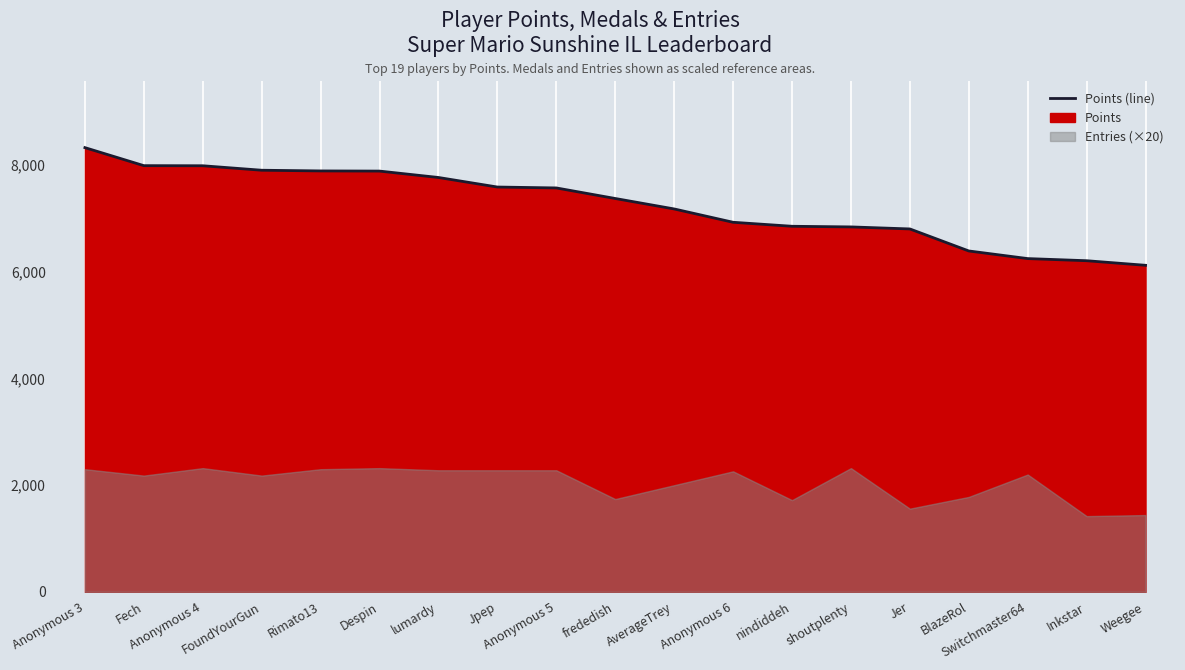

Reading left to right, list all the values displayed in this chart.

Anonymous 3=8331	Fech=7993	Anonymous 4=7991	FoundYourGun=7907	Rimato13=7894	Despin=7891	lumardy=7771	Jpep=7592	Anonymous 5=7575	frededish=7377	AverageTrey=7181	Anonymous 6=6931	nindiddeh=6856	shoutplenty=6844	Jer=6806	BlazeRol=6393	Switchmaster64=6250	Inkstar=6210	Weegee=6124